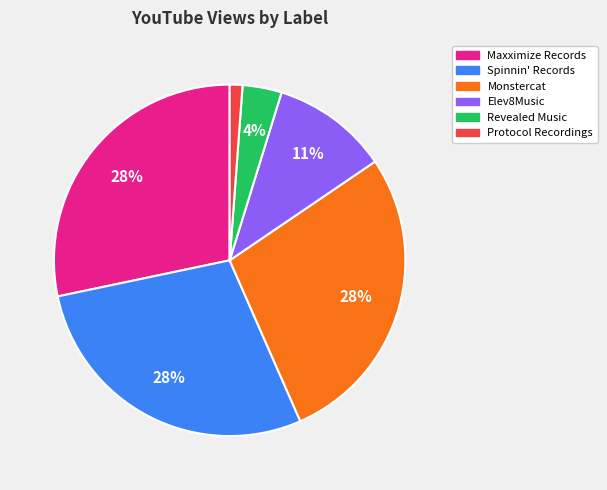

Which has a higher value, Monstercat or Protocol Recordings?

Monstercat